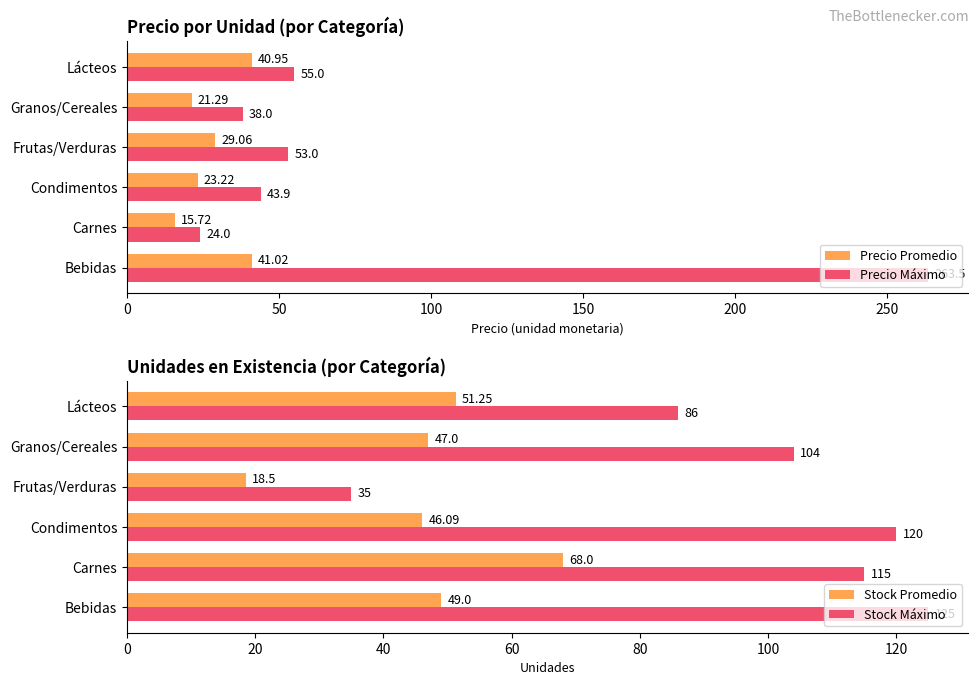

Rank the series at 100 from lowest to highest value.

Precio Promedio, Precio Máximo, Stock Promedio, Stock Máximo